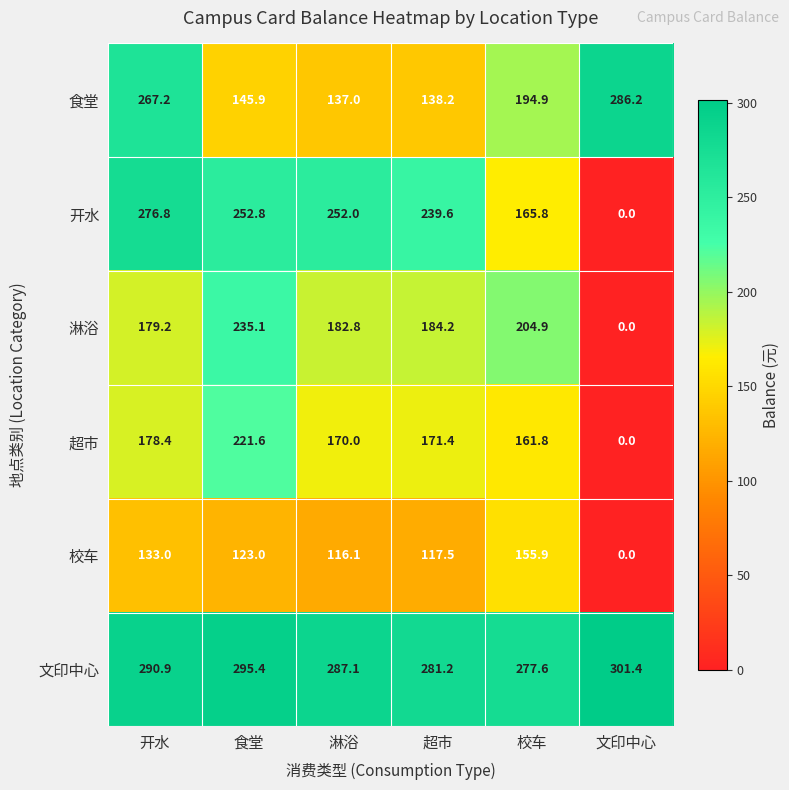

What is the sum of the 校车 values at 开水 and 淋浴?

249.1